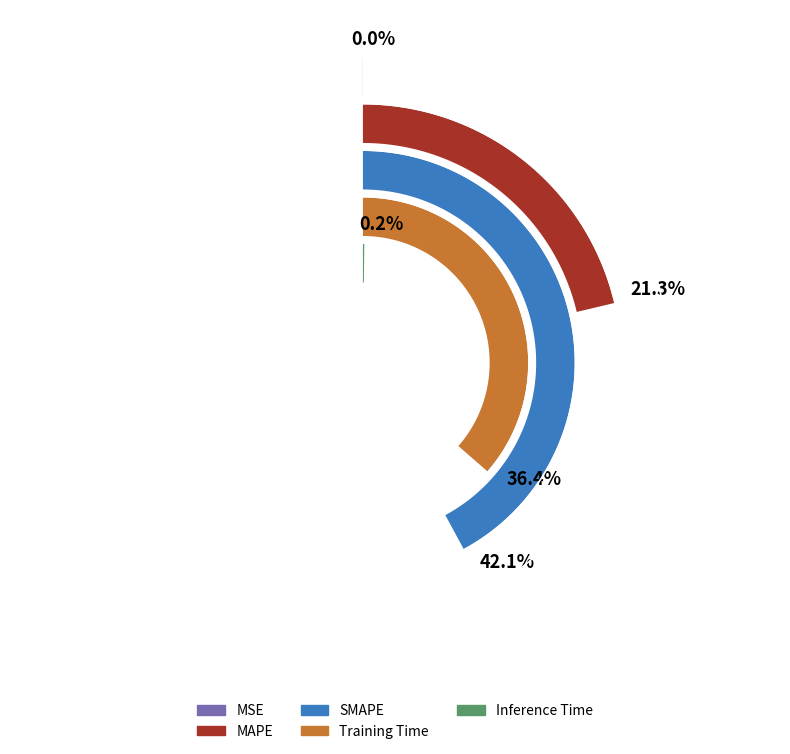

To the nearest percent, what is the average slice percentage?

20%